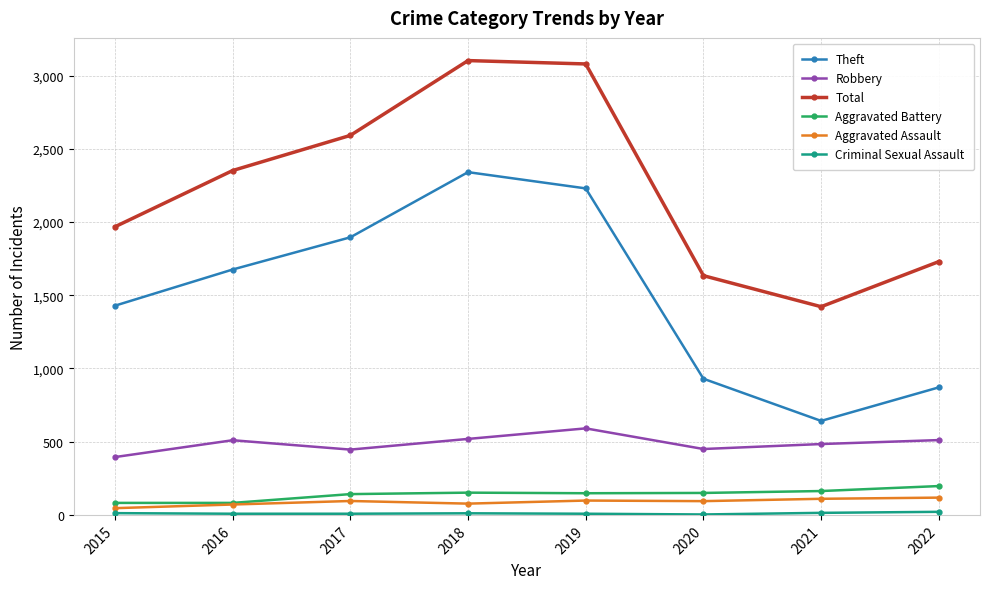

The value of Aggravated Battery at 2017 is 142. True or false?

True